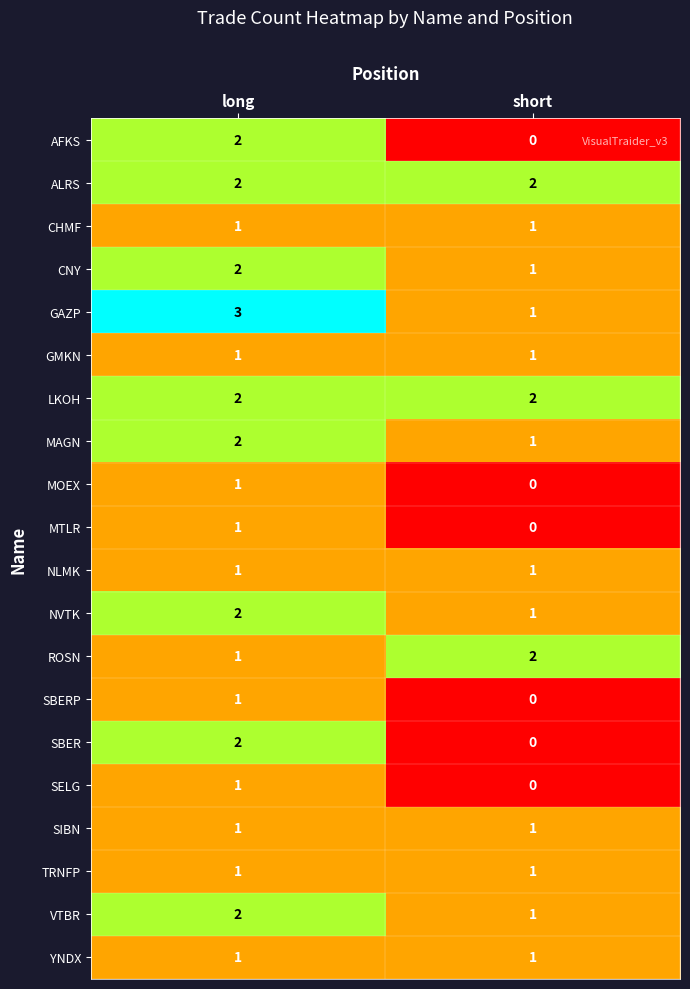

How many categories are shown in the chart?

2